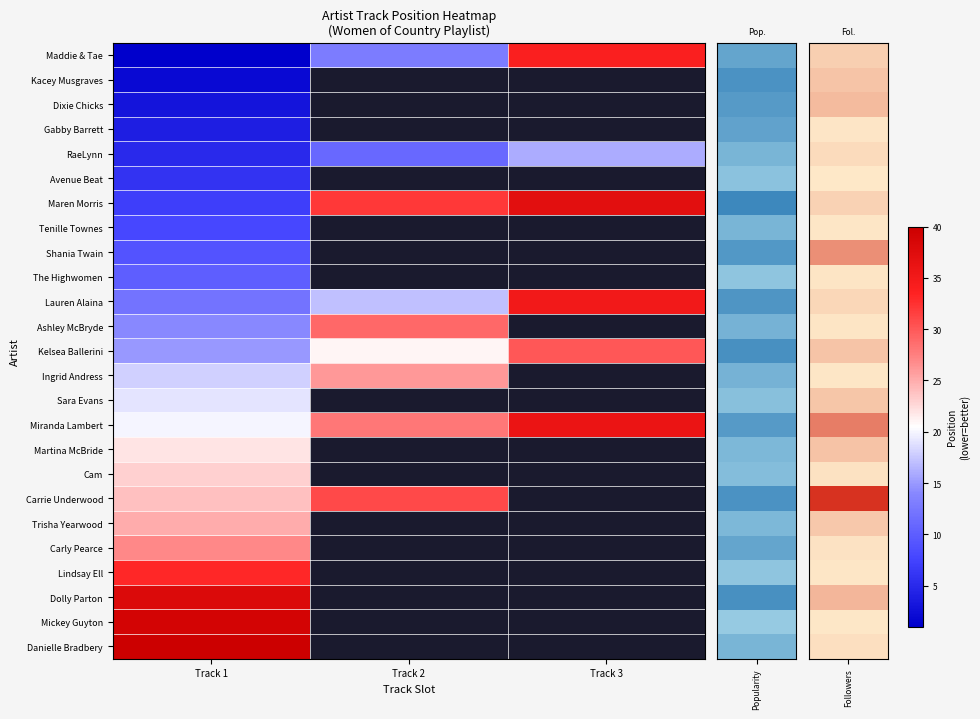

What is the sum of all Kelsea Ballerini values?

66.0